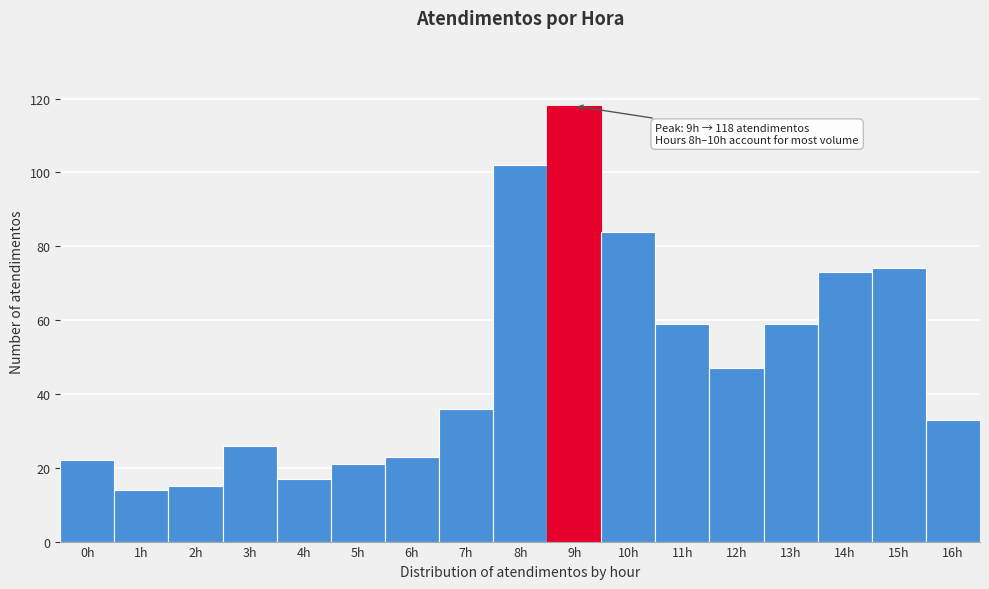

Over which range of the x-axis is the bar tallest?

8.5 to 9.5